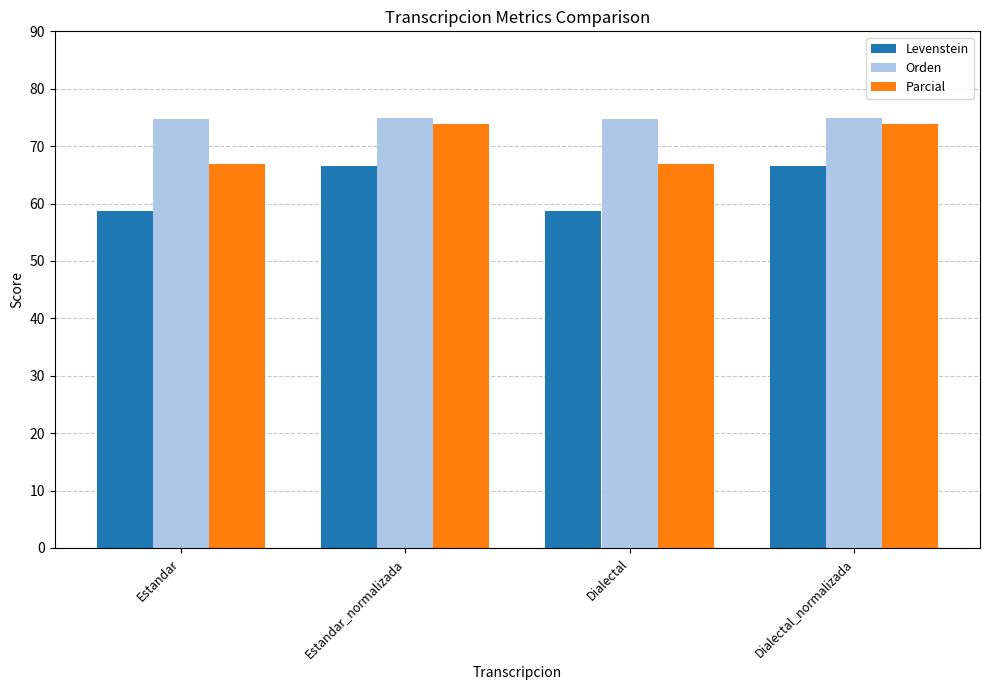

What is the approximate value of Parcial at Estandar_normalizada?

73.8